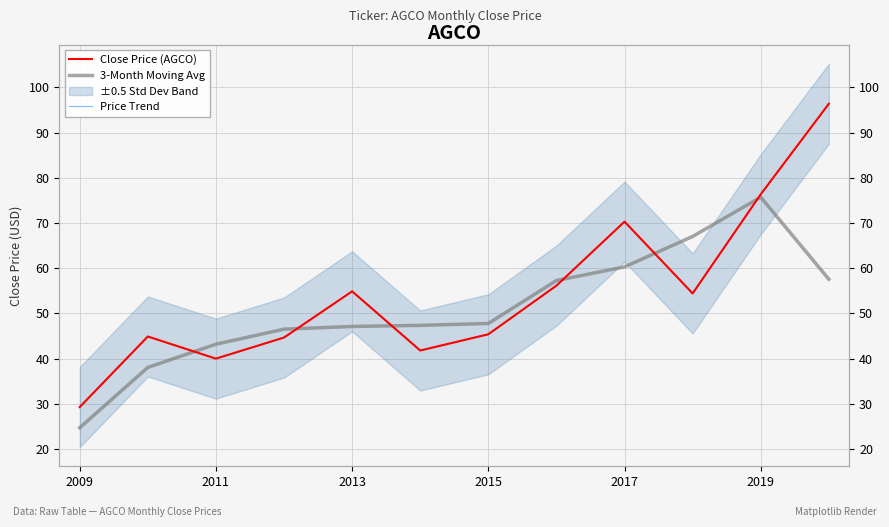

How many values in the 3-Month Moving Avg series exceed 47?

8